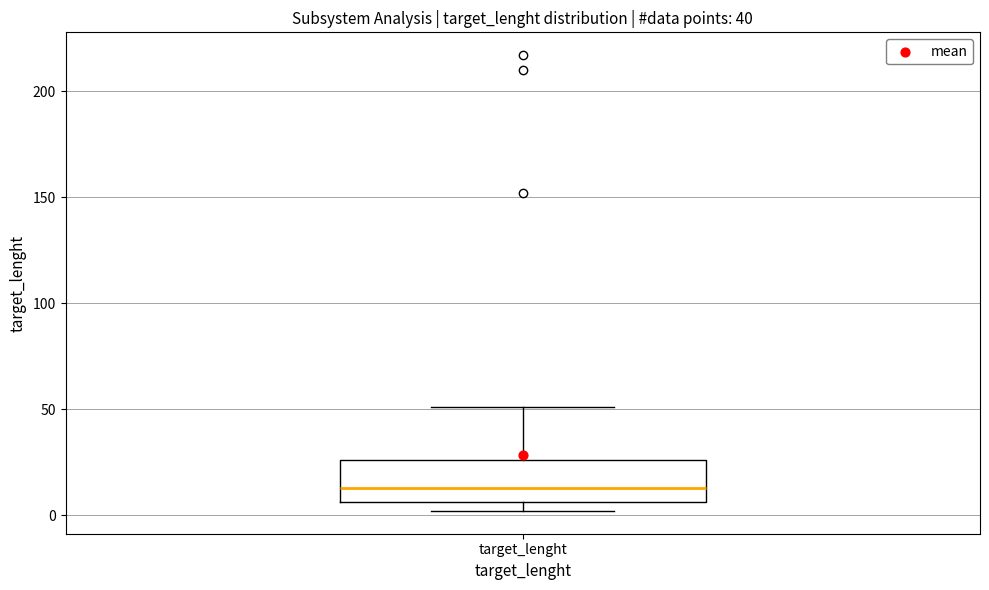

Where is the upper edge of the box for target_lenght on the y-axis? The values are not printed on the chart, so give them approximately, as read against the axis.

25